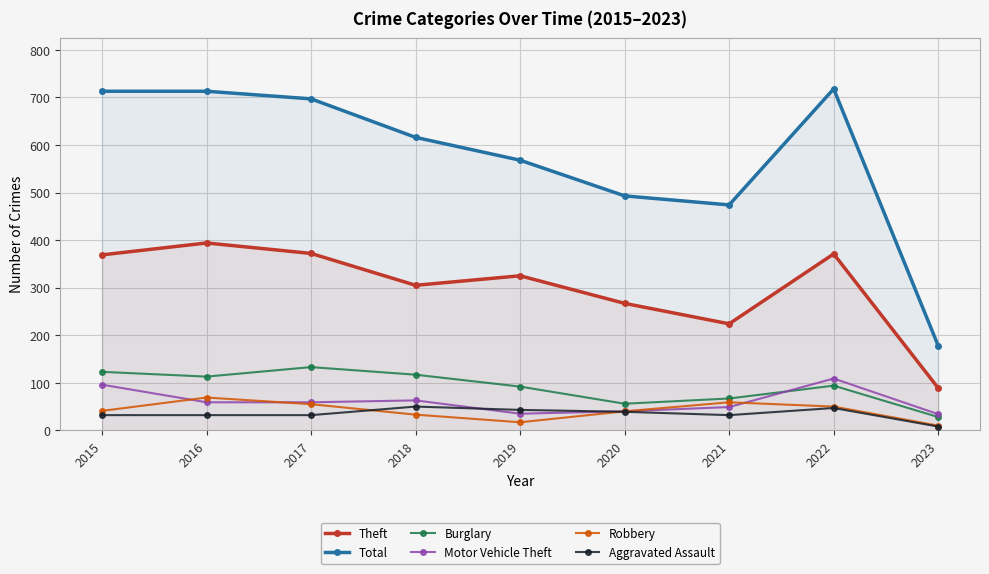

At which category is the sum across all series the highest?

2022